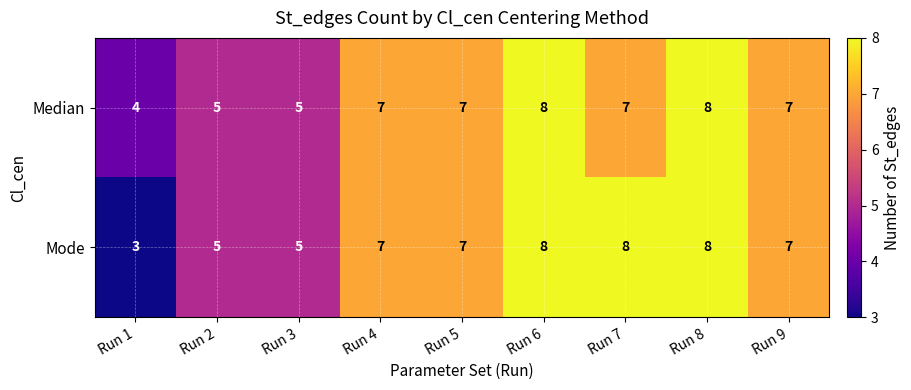

Is it true that Median equals 7 at Run 4?

True